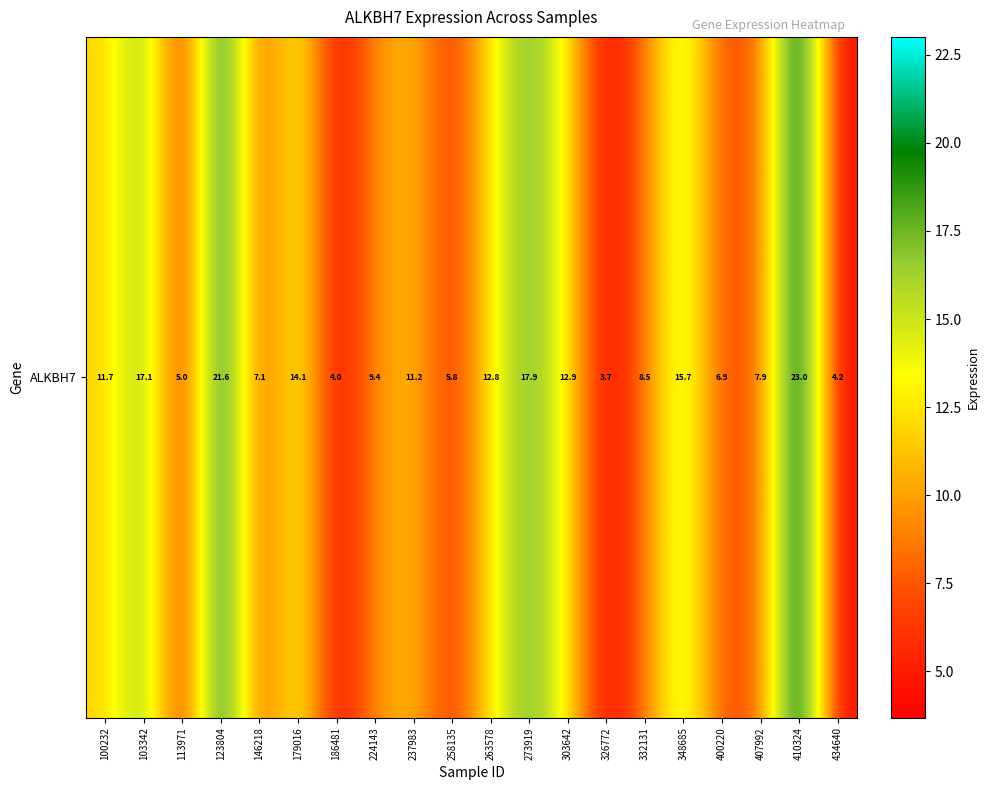

Reading left to right, transcribe all the data shown in this chart.

100232=11.7	103342=17.1	113971=5.0	123804=21.6	146218=7.1	179016=14.1	186481=4.0	224143=9.4	237983=11.2	258135=5.8	263578=12.8	273919=17.9	303642=12.9	326772=3.7	332131=8.5	348685=15.7	400220=6.9	407992=7.9	410324=23.0	434640=4.2